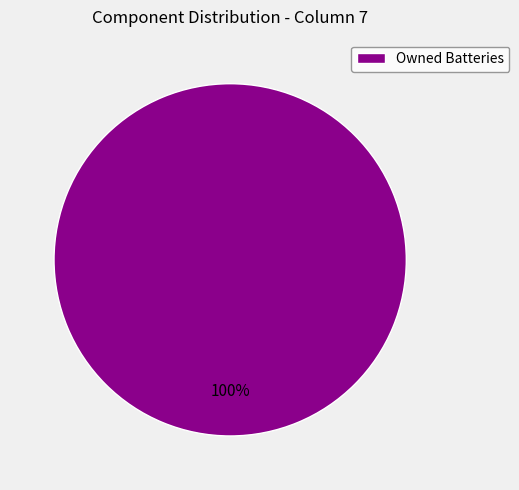

Is Owned Batteries the majority of the pie?

Yes